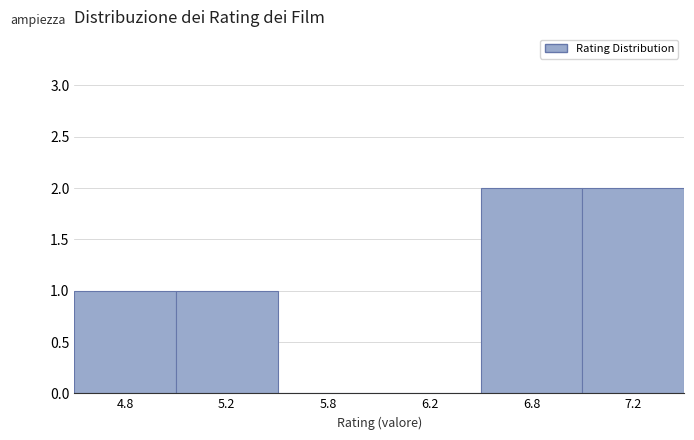

Reading left to right, transcribe all the data shown in this chart.

4.8=1	5.2=1	5.8=0	6.2=0	6.8=2	7.2=2